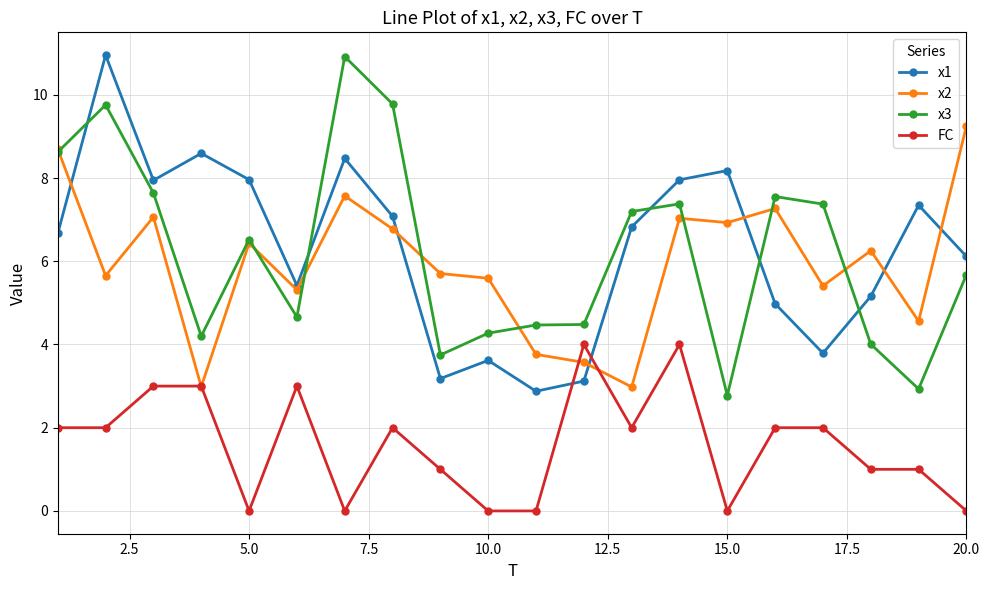

What is the value of the x1 point at the 1st from the left?

6.7